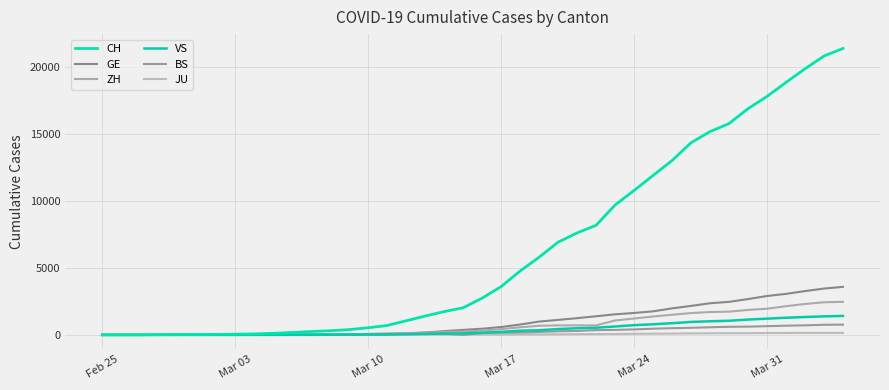

Is this an area chart (filled region under the line)?

No